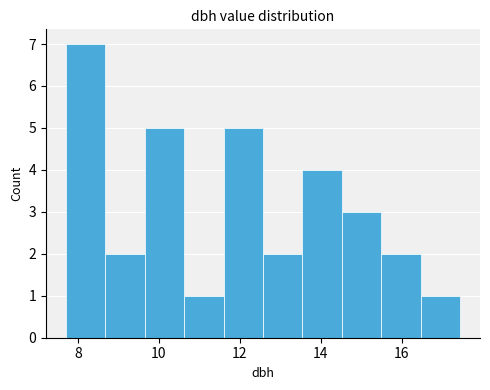

What is the height of the bar covering 14.6 to 15.6 on the x-axis? Neither the bar edges nor the heights are printed on the chart, so give them approximately, as read against the axes.

3